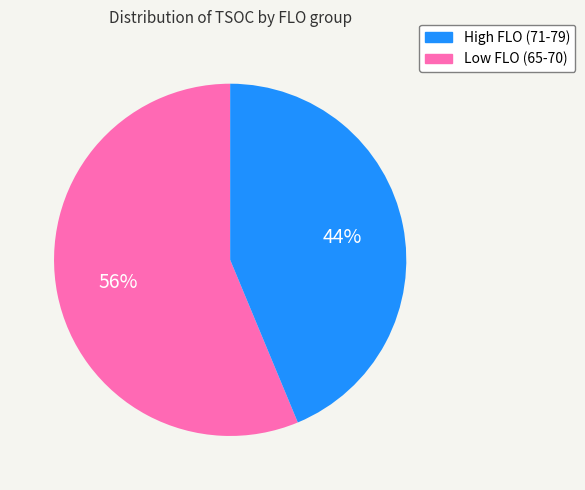

Does any single category account for the majority?

Yes